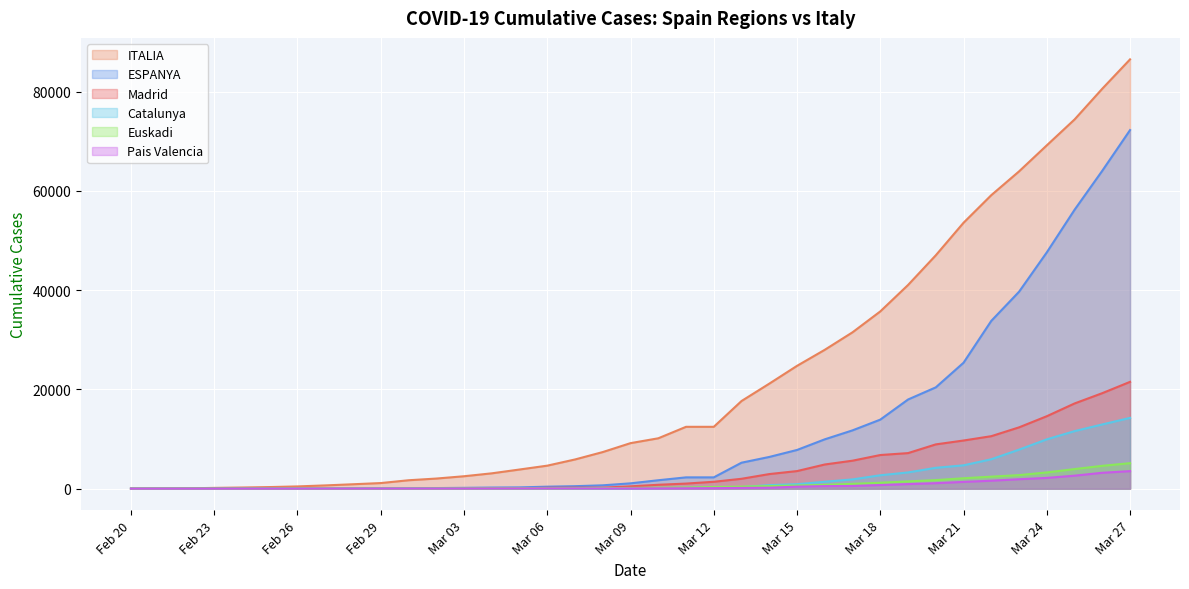

Which label corresponds to the smallest value in the chart?

Feb 20